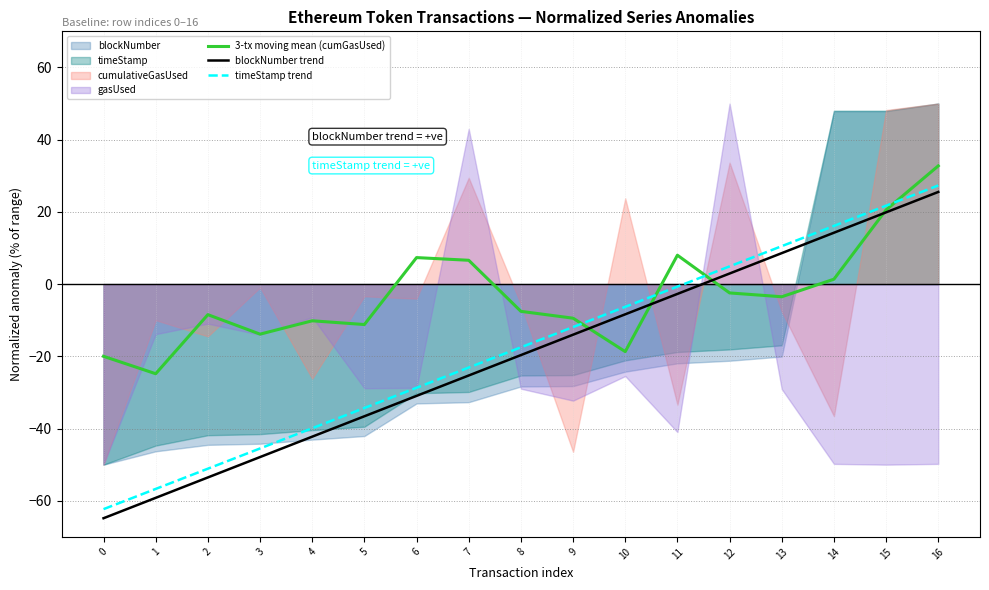

At which category does 3-tx moving mean (cumGasUsed) reach its first local valley?

1